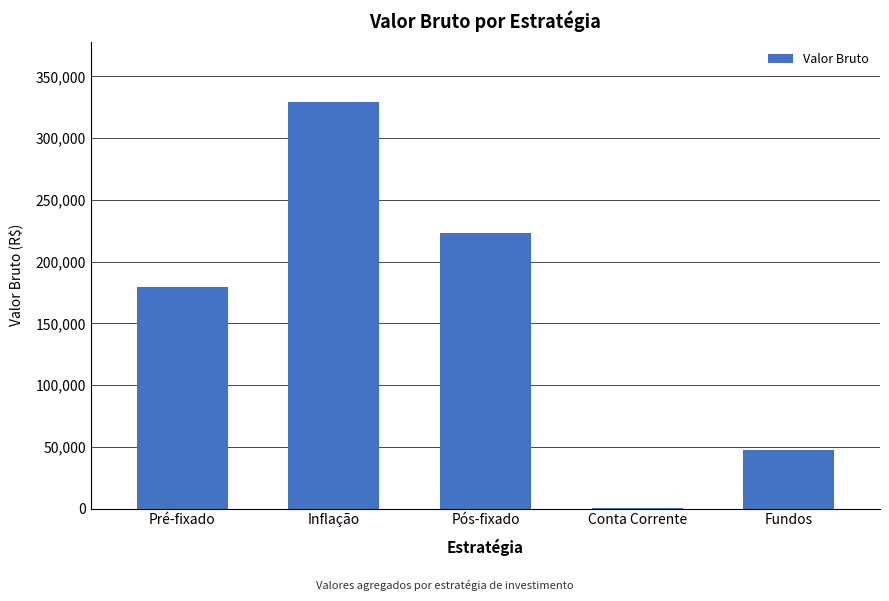

What is the ratio of the value at Pré-fixado to the value at Conta Corrente?

7567.5